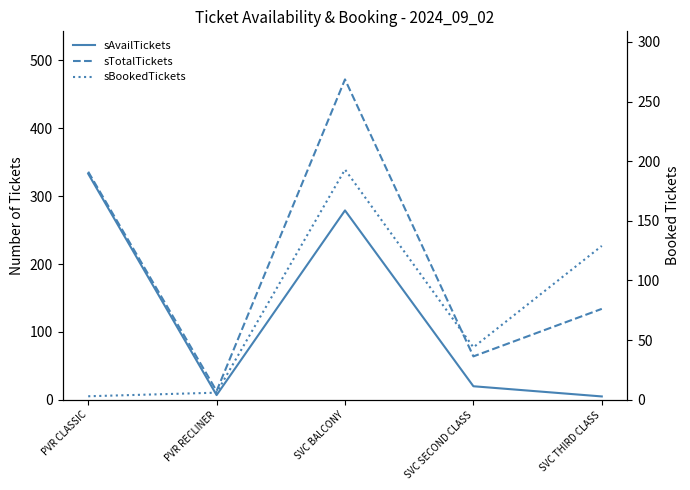

Count the number of categories in the chart.

5